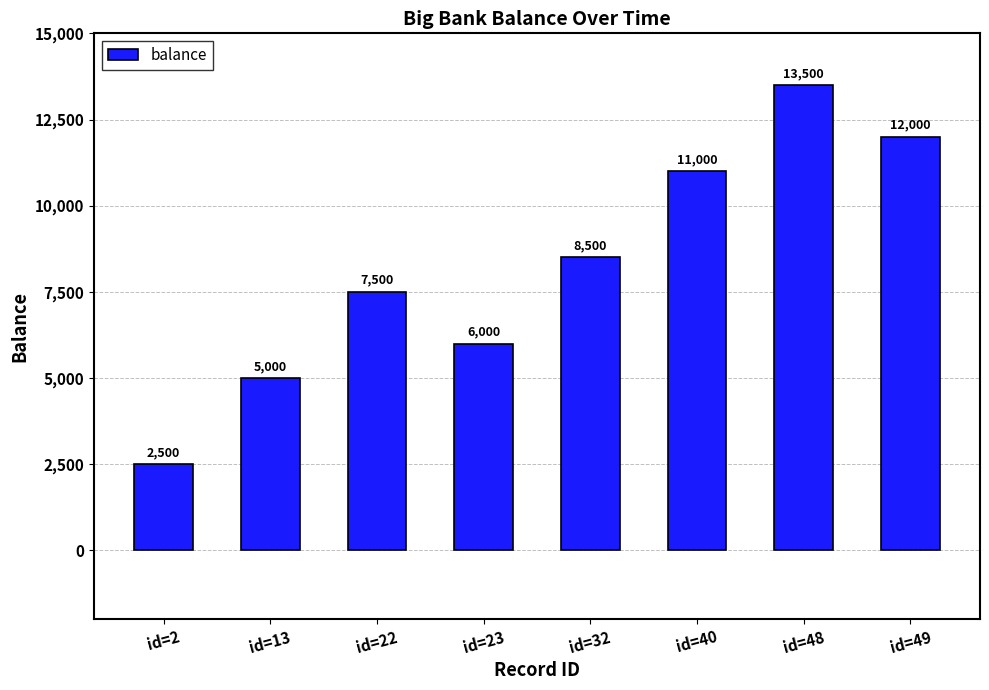

What value does the data have at id=13, to the nearest 100?

5000